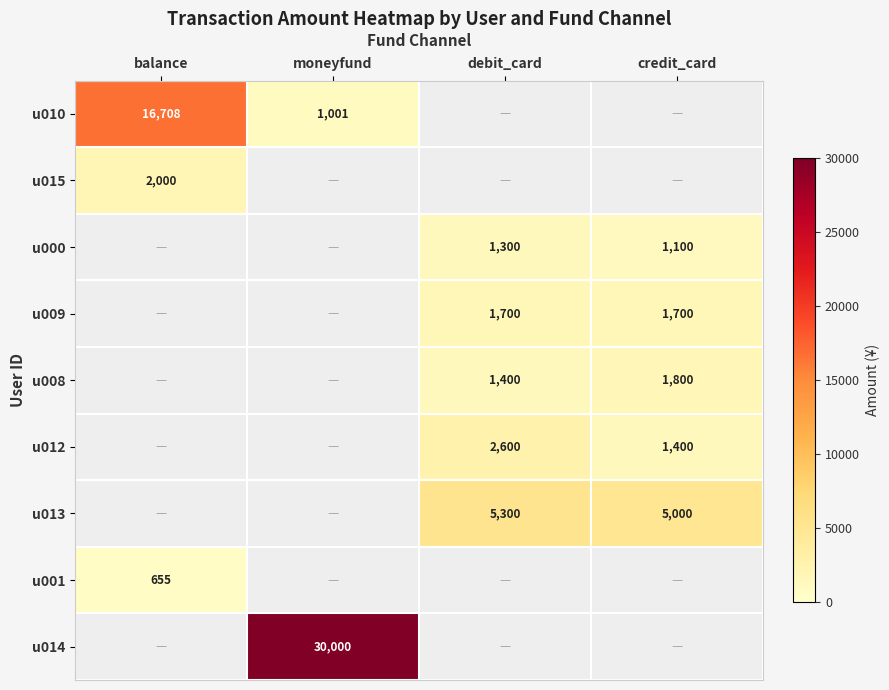

Is the value of u010 at moneyfund greater than the value of u013 at debit_card?

No